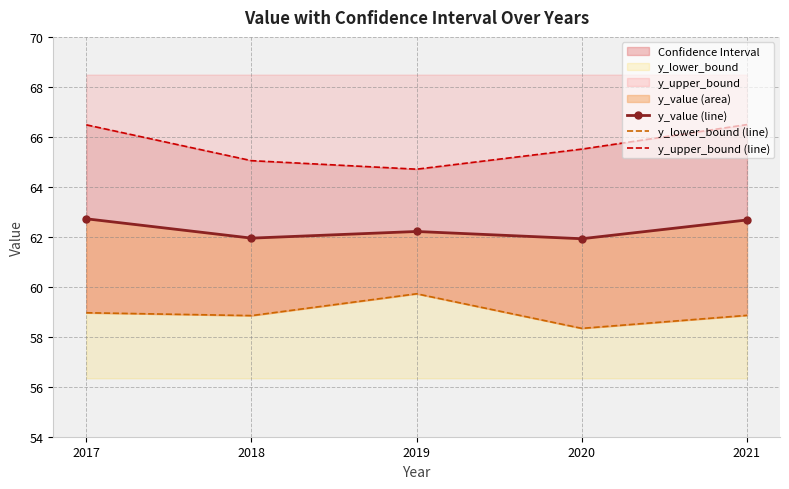

At which category does y_lower_bound (line) reach its first local valley?

2018